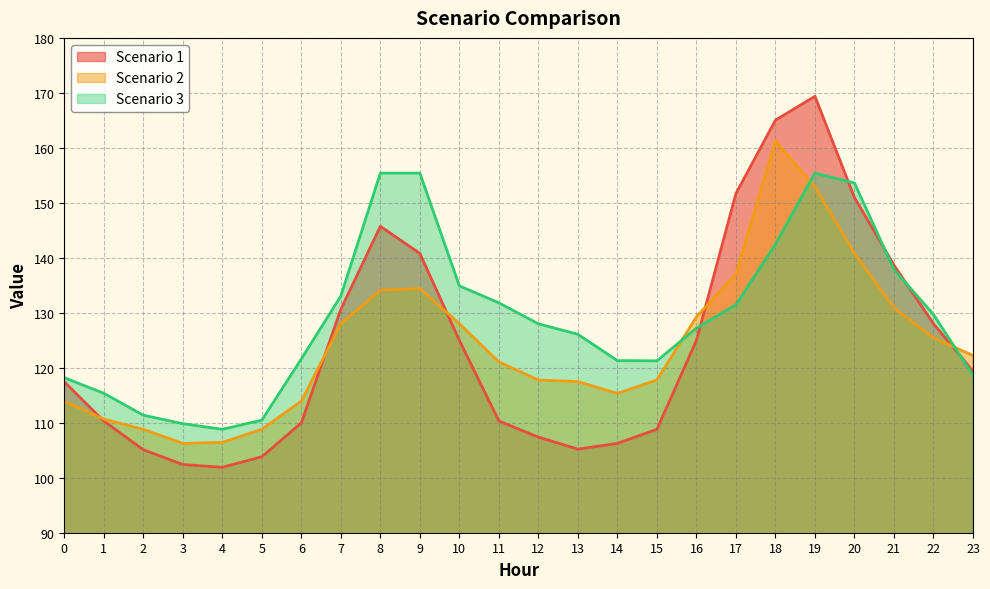

Reading left to right, extract all data points from this chart.

Scenario 1: 0=117.4	1=110.3	2=105.1	3=102.4	4=101.9	5=103.8	6=110.0	7=130.6	8=145.7	9=140.8	10=125.0	11=110.3	12=107.4	13=105.2	14=106.2	15=108.8	16=125.0	17=151.7	18=165.0	19=169.4	20=151.0	21=138.7	22=128.0	23=119.4
Scenario 2: 0=113.9	1=110.7	2=108.8	3=106.2	4=106.4	5=108.8	6=113.9	7=128.0	8=134.1	9=134.4	10=128.0	11=121.1	12=117.8	13=117.5	14=115.3	15=117.8	16=129.3	17=137.1	18=161.3	19=152.9	20=140.8	21=130.9	22=125.4	23=122.2
Scenario 3: 0=118.2	1=115.4	2=111.4	3=109.8	4=108.8	5=110.5	6=121.6	7=133.1	8=155.4	9=155.4	10=134.9	11=131.8	12=128.0	13=126.1	14=121.3	15=121.3	16=127.2	17=131.5	18=142.5	19=155.4	20=153.6	21=137.9	22=129.7	23=118.6